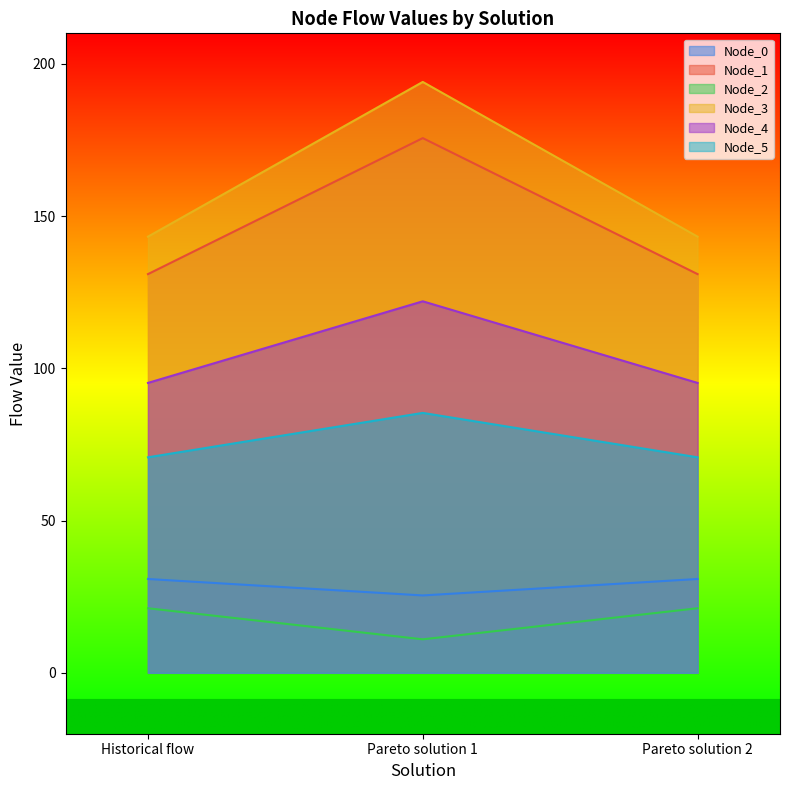

At how many categories does at least one series exceed 117?

3